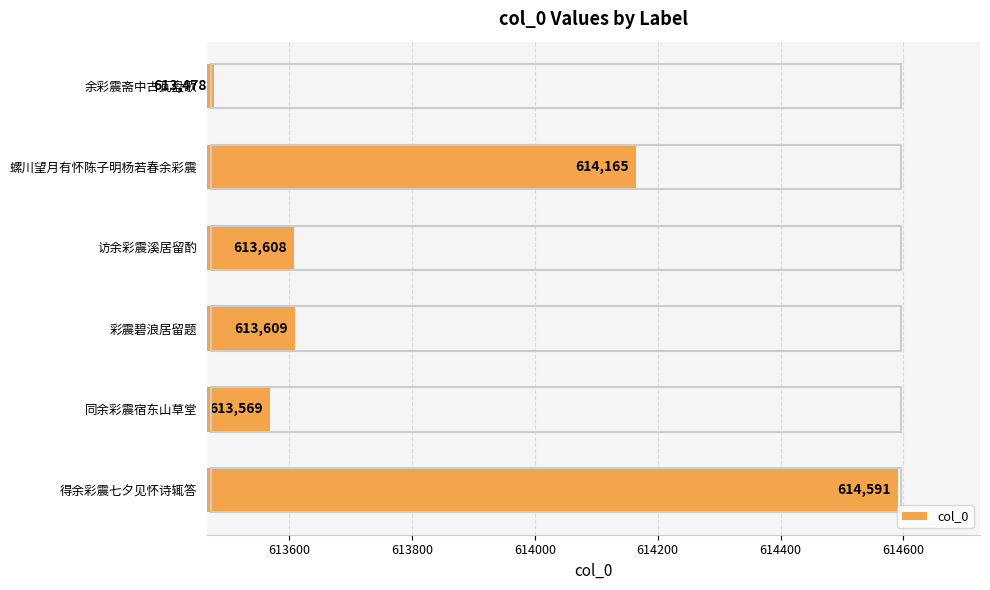

The chart shows a value of 613569 at 同余彩震宿东山草堂. True or false?

True